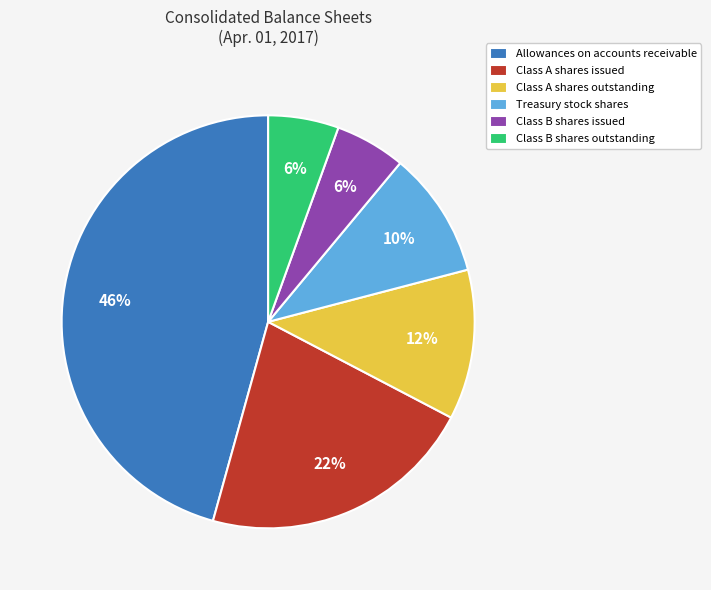

Which slice is the largest?

Allowances on accounts receivable